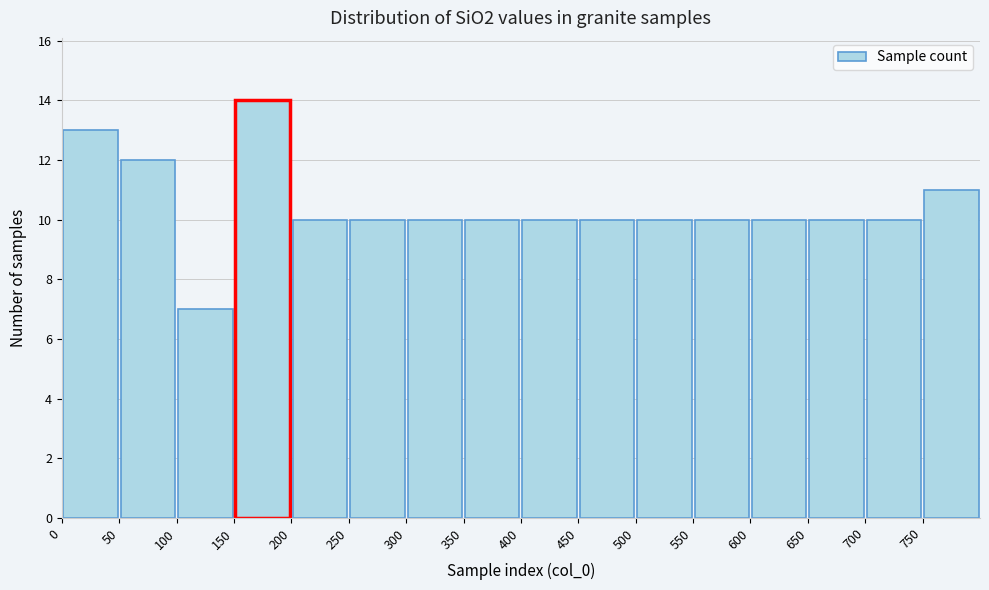

Over which range of the x-axis is the bar tallest?

150 to 200